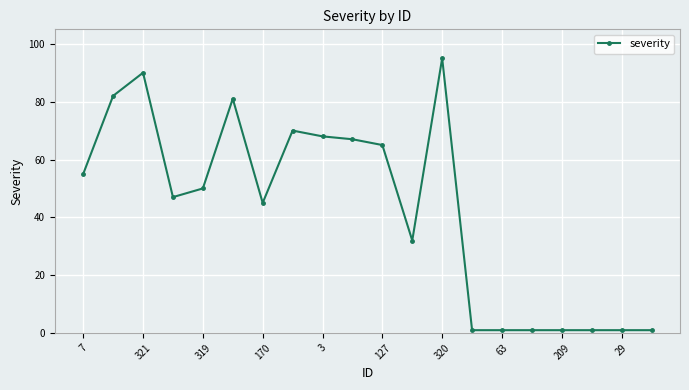

What is the minimum value shown in the chart?

1